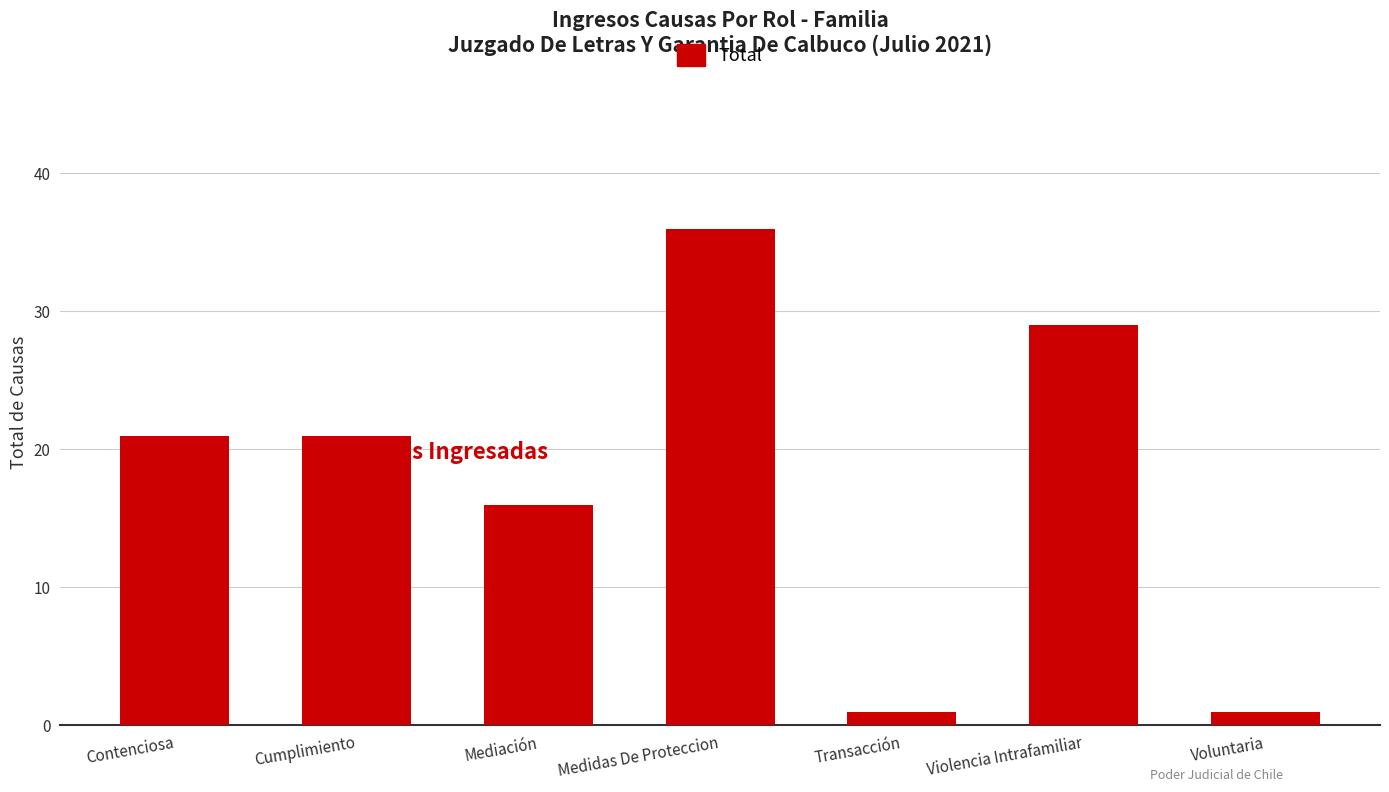

The value at Violencia Intrafamiliar is 41. True or false?

False